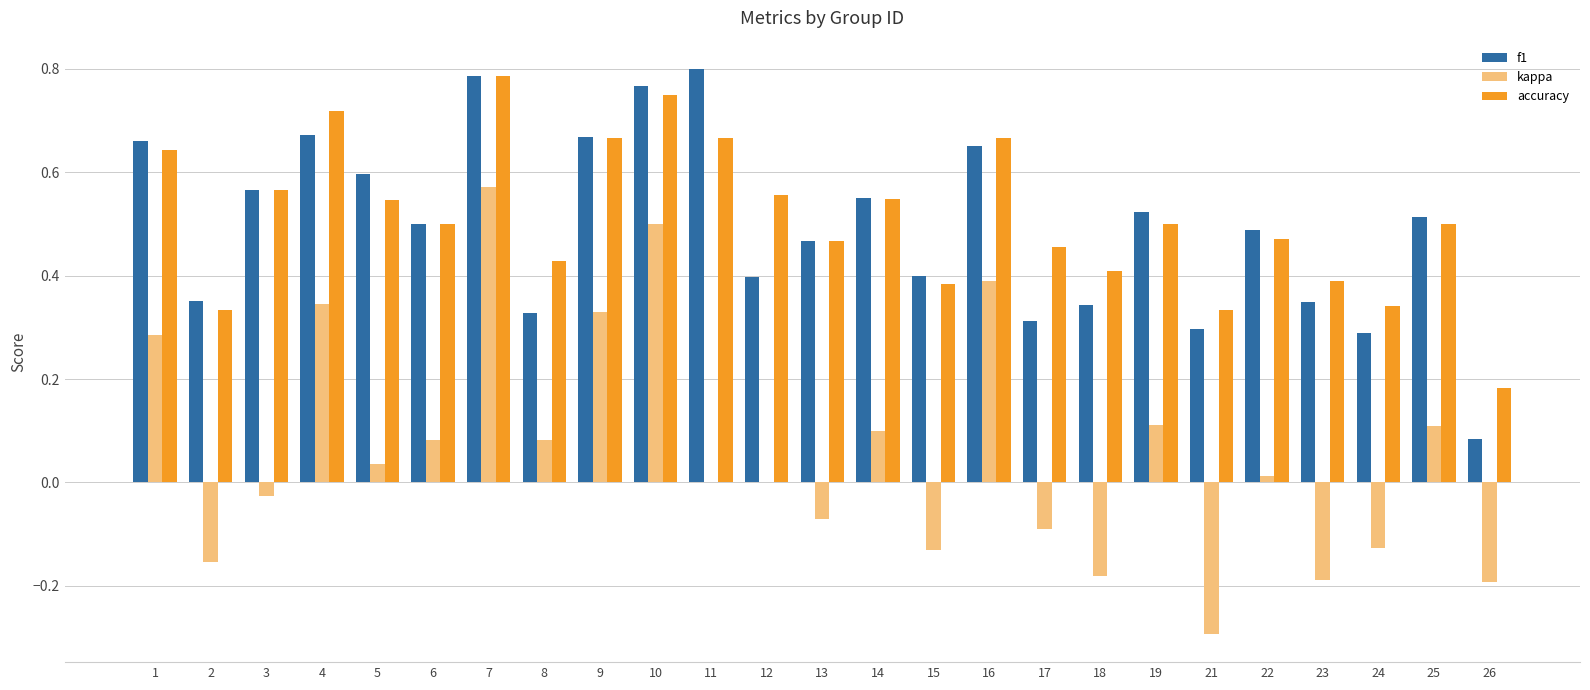

At which category is the sum across all series the highest?

7